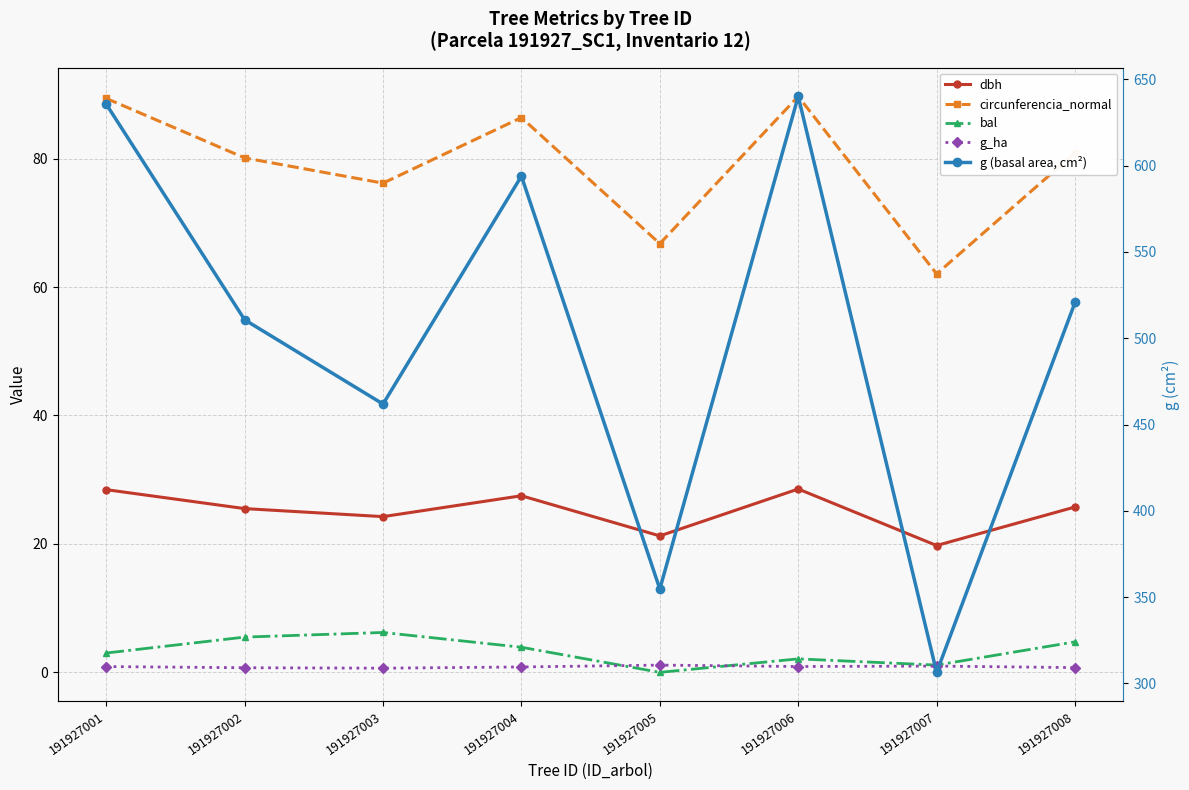

At how many categories does at least one series exceed 178?

8